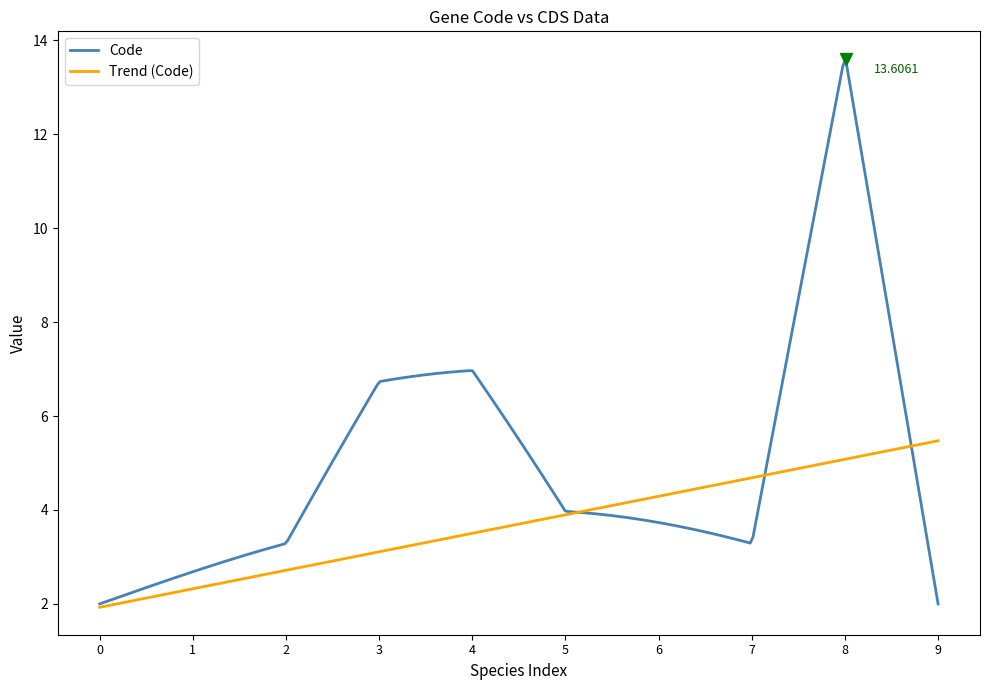

List the series in order of their overall mean, highest first.

Code, Trend (Code)